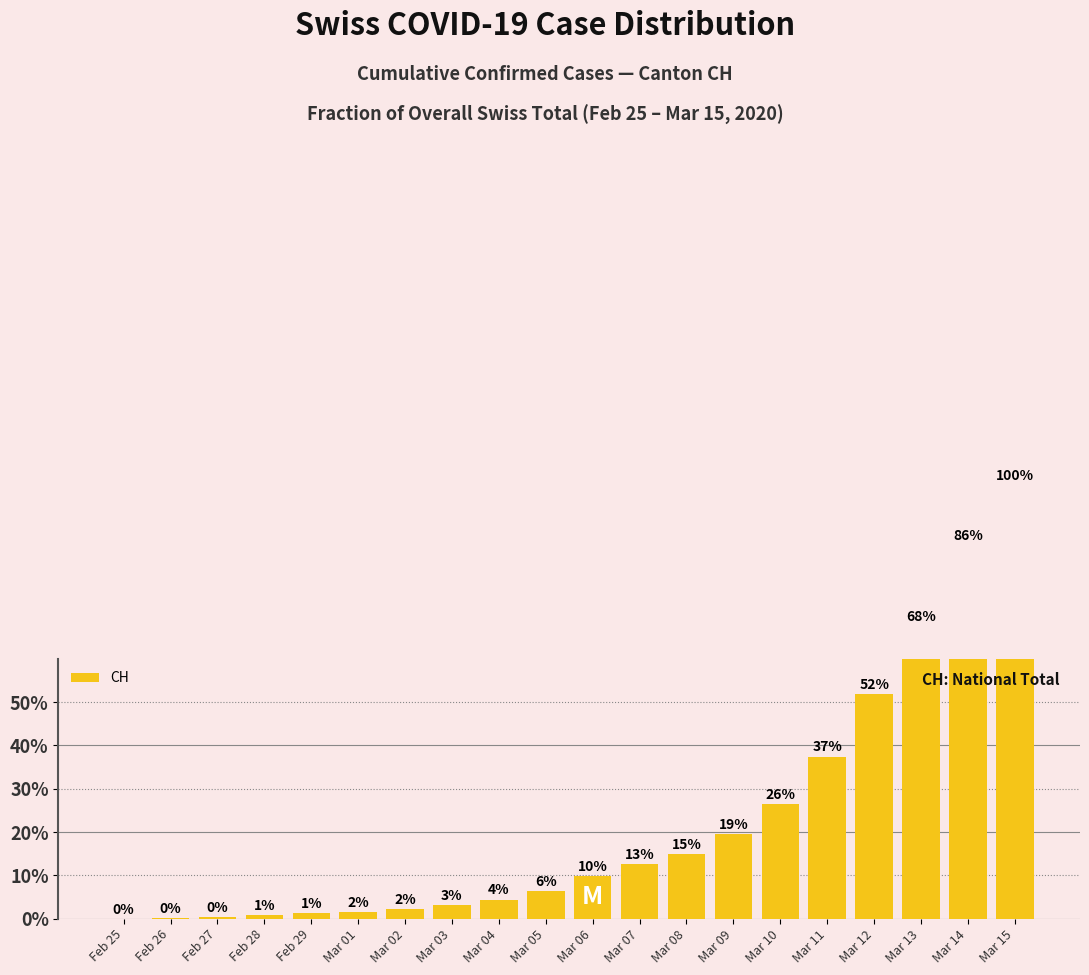

The chart shows a value of 0.2 at Mar 09. True or false?

True